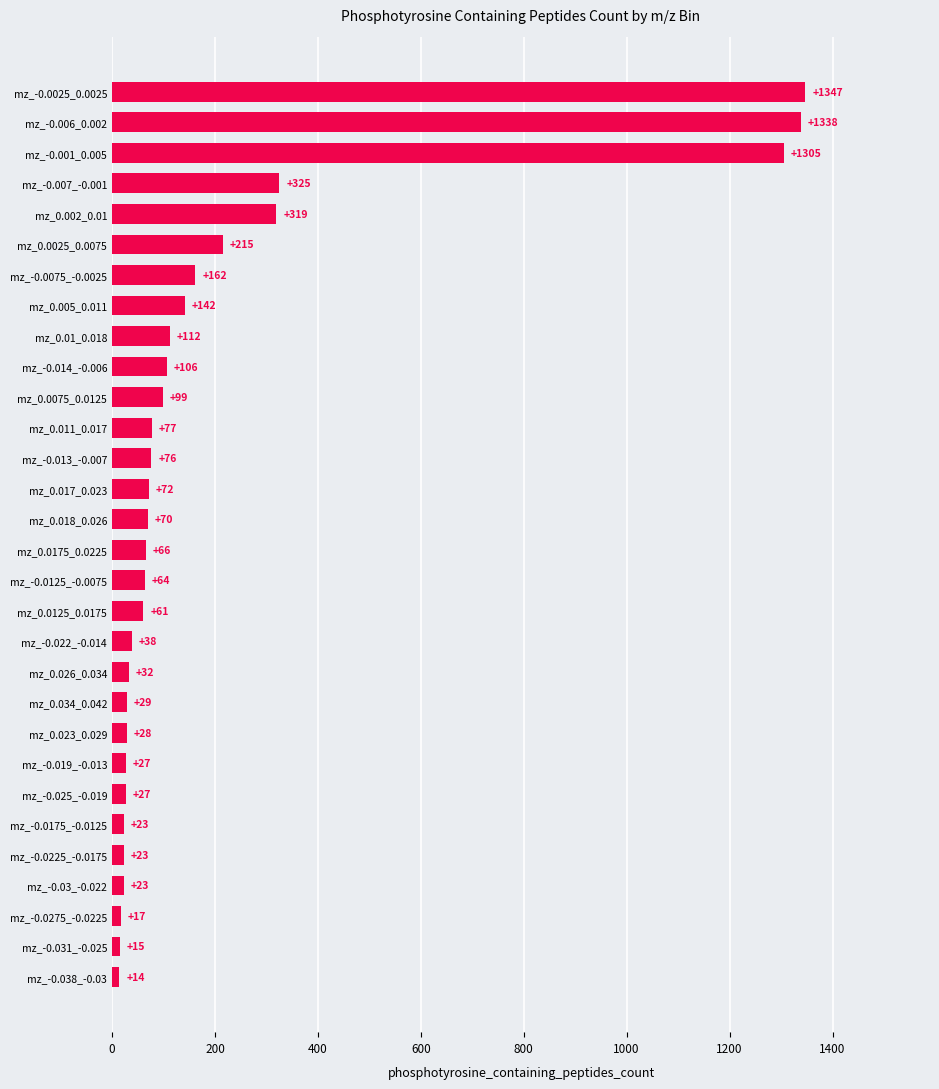

Are the bars grouped side by side (vs. stacked)?

No